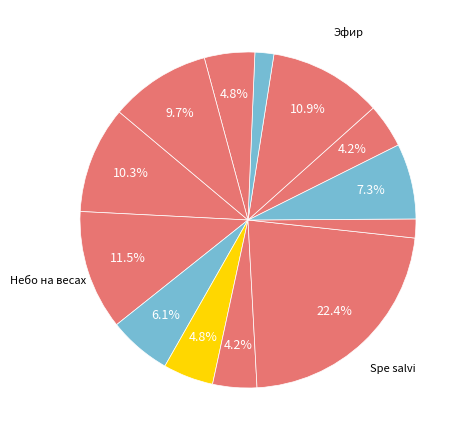

Is there any slice that represents more than half of the pie?

No